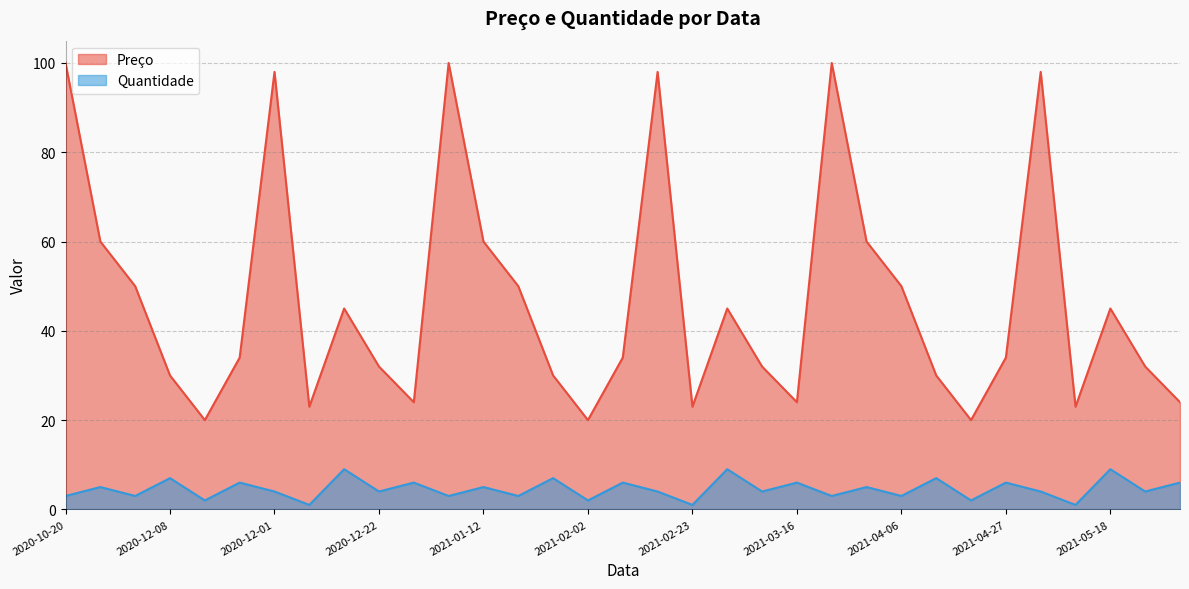

True or false: Quantidade has more than 2 interior local peaks.

True